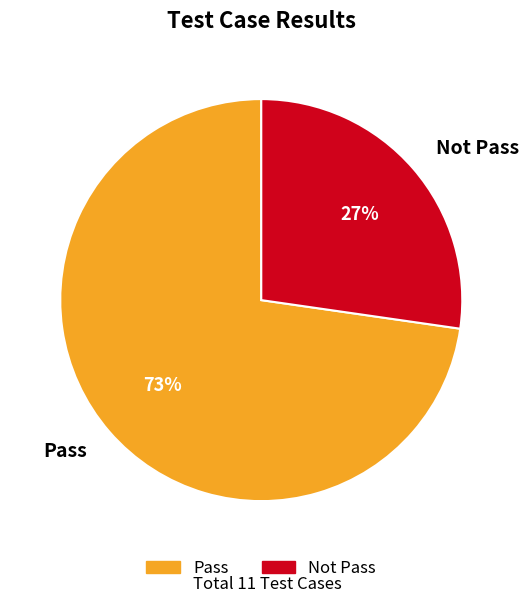

What percentage is the Pass slice, to the nearest percent?

73%